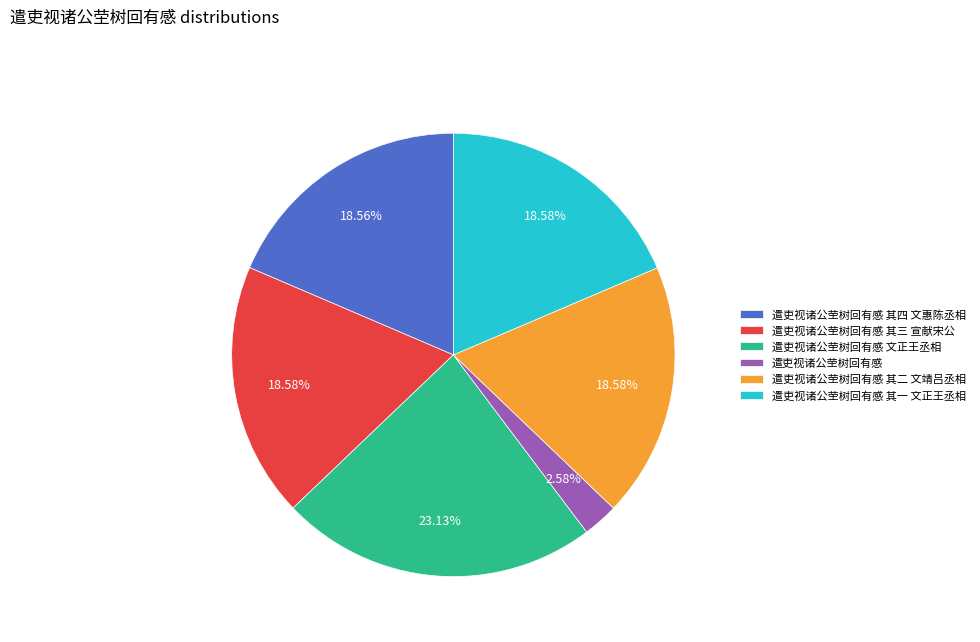

What percentage is the 遣吏视诸公茔树回有感 其四 文惠陈丞相 slice, to the nearest percent?

19%